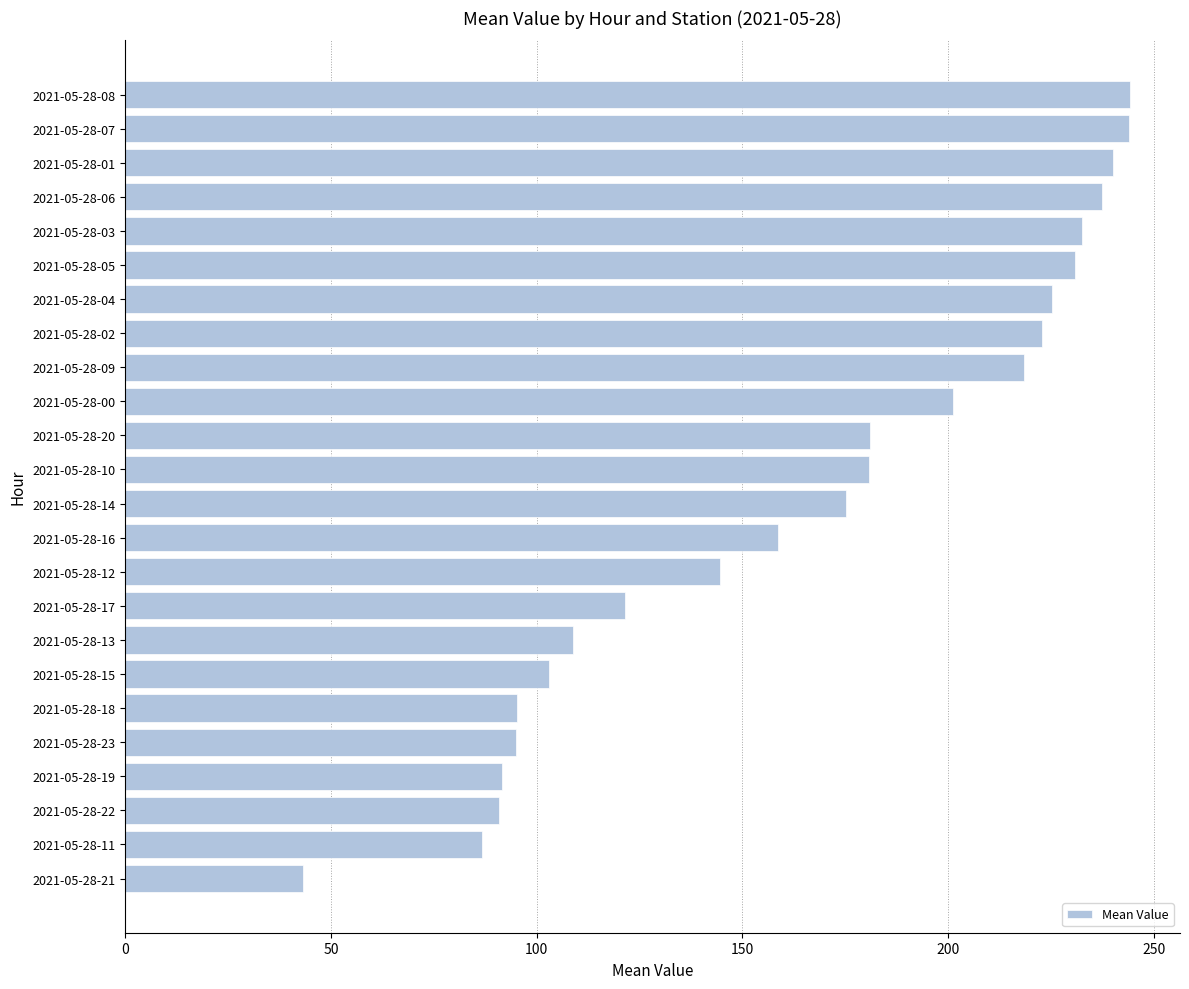

True or false: the data shows 94.2 at 2021-05-28-14.

False